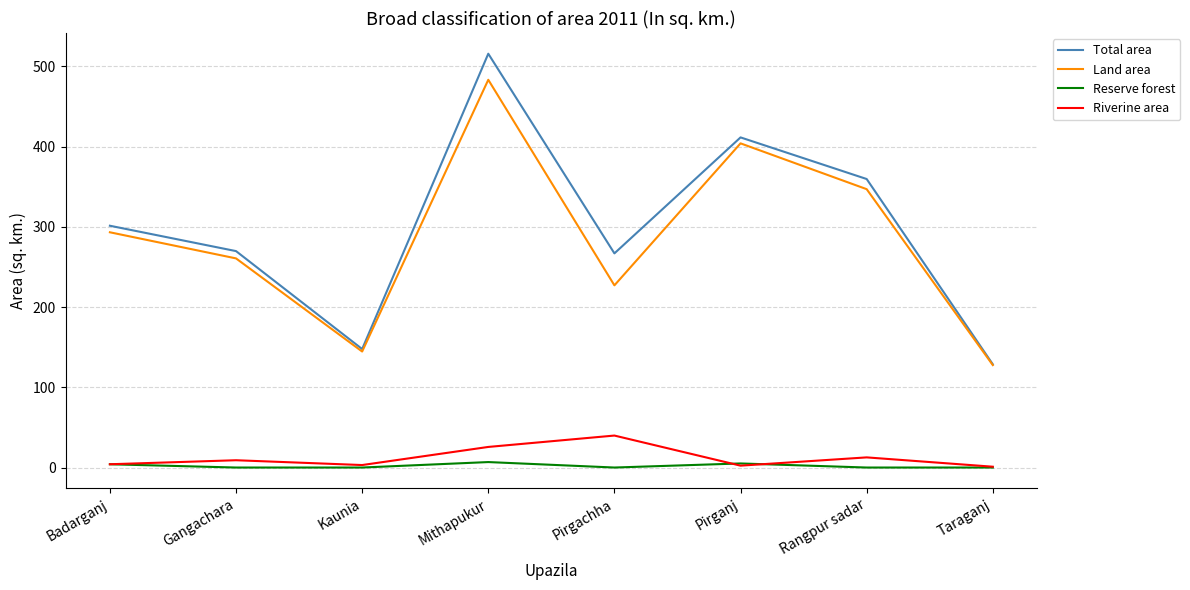

True or false: Land area and Reserve forest cross at least once.

False